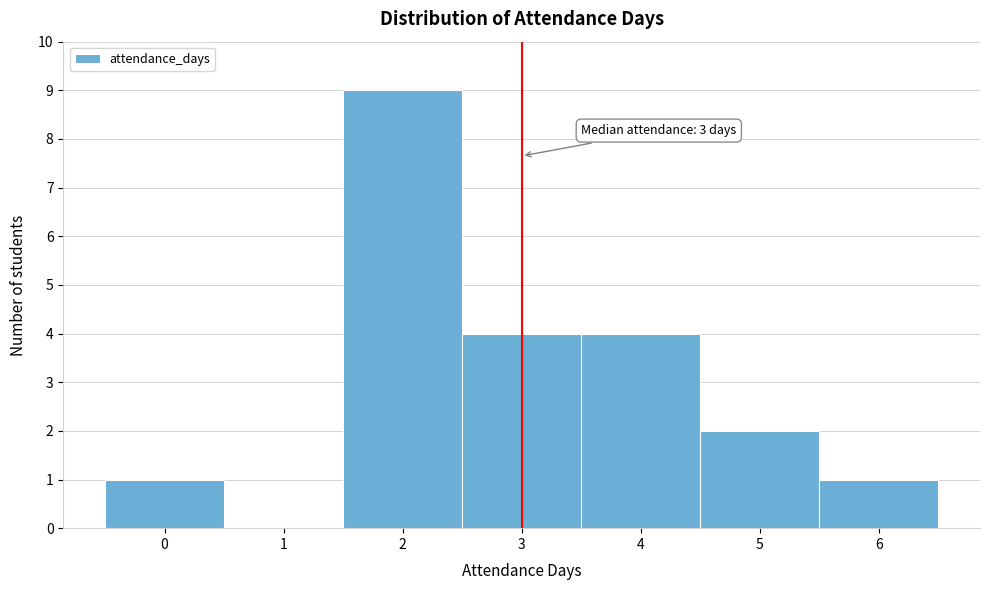

Over which range of the x-axis is the bar tallest?

1.5 to 2.5